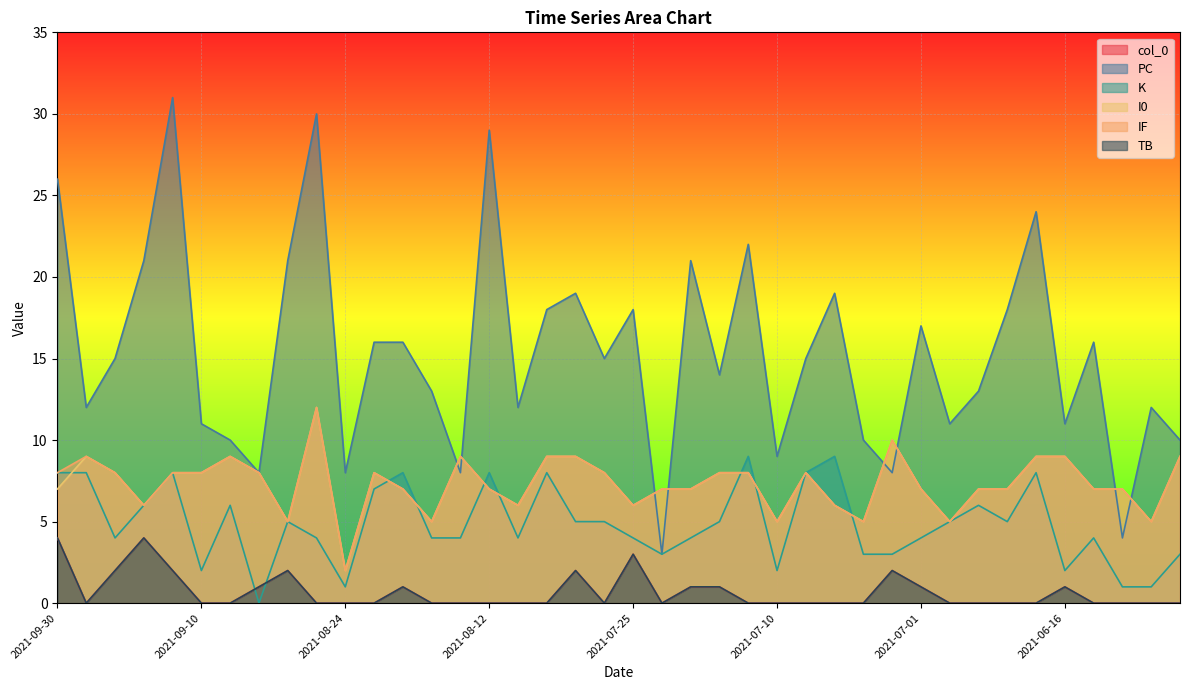

At which label does I0 first exceed 7?

2021-09-24